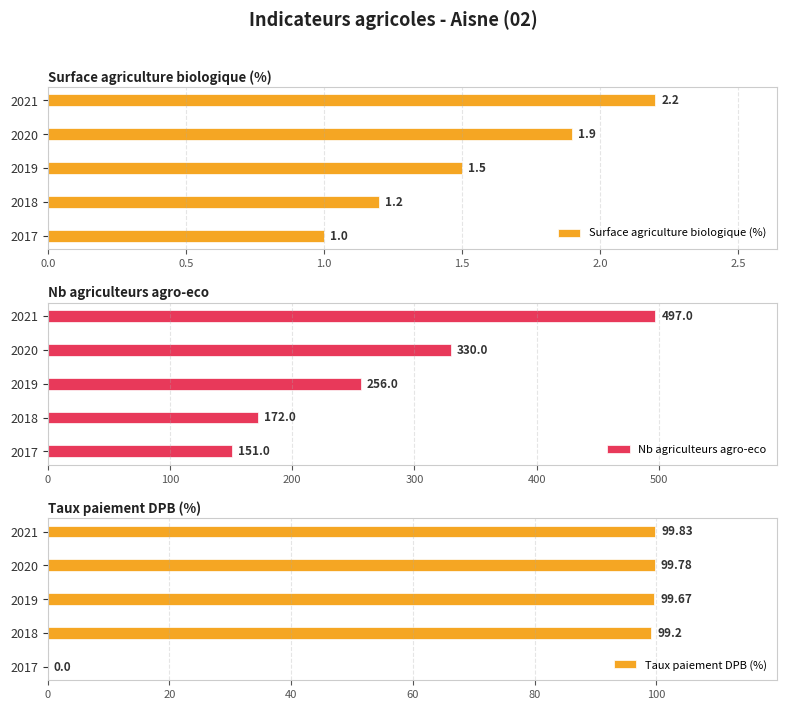

Is the value of Taux paiement DPB (%) at 0.5 greater than the value of Nb agriculteurs agro-eco at 1.5?

No